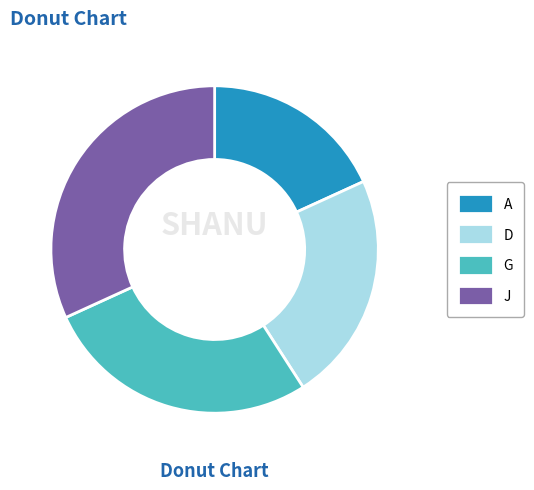

Does any single category account for the majority?

No